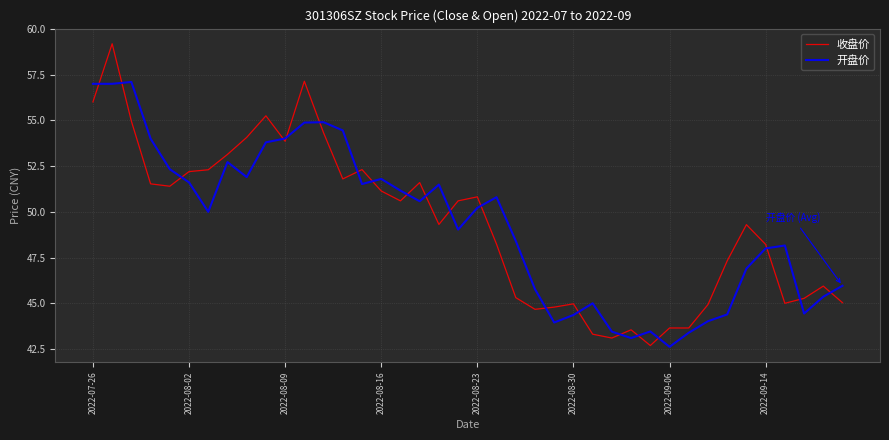

What is the highest value of the 收盘价 series?

59.2